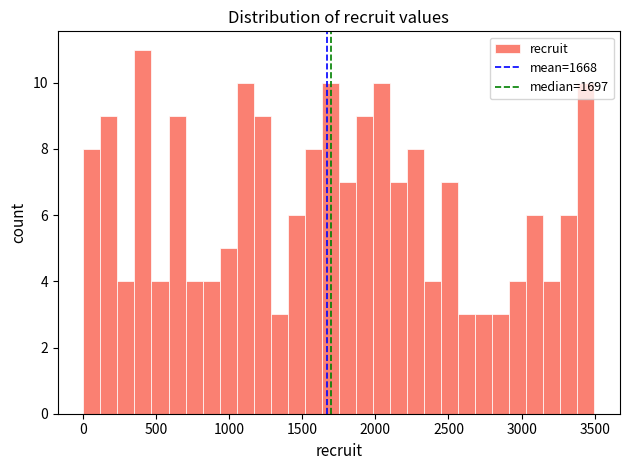

Read against the x-axis, roughly where is the centre of the tallest bar?

400